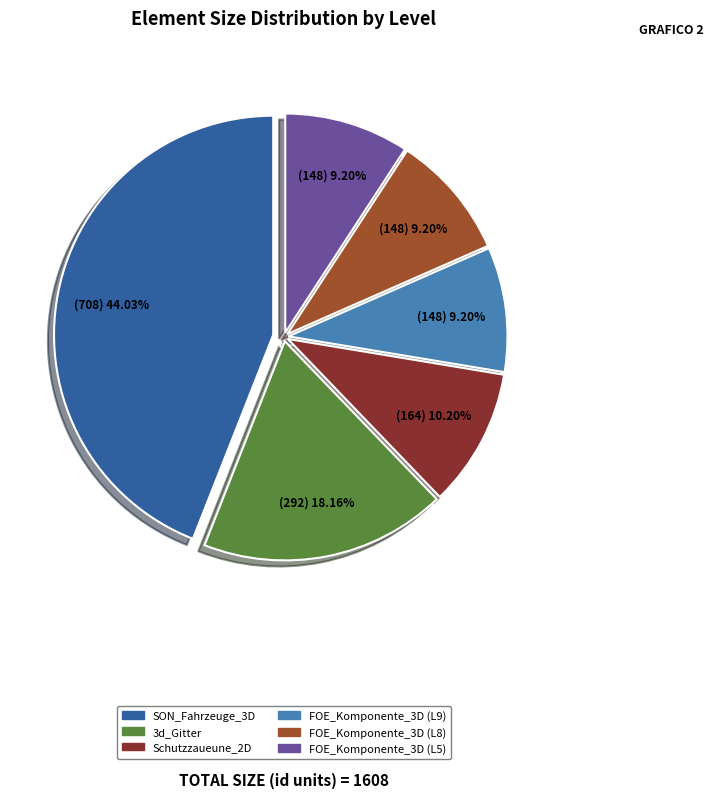

Is there a majority slice in this chart?

No